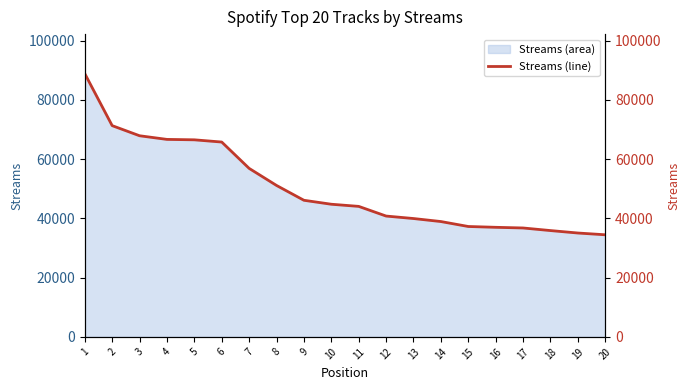

How many distinct data groups are displayed?

1